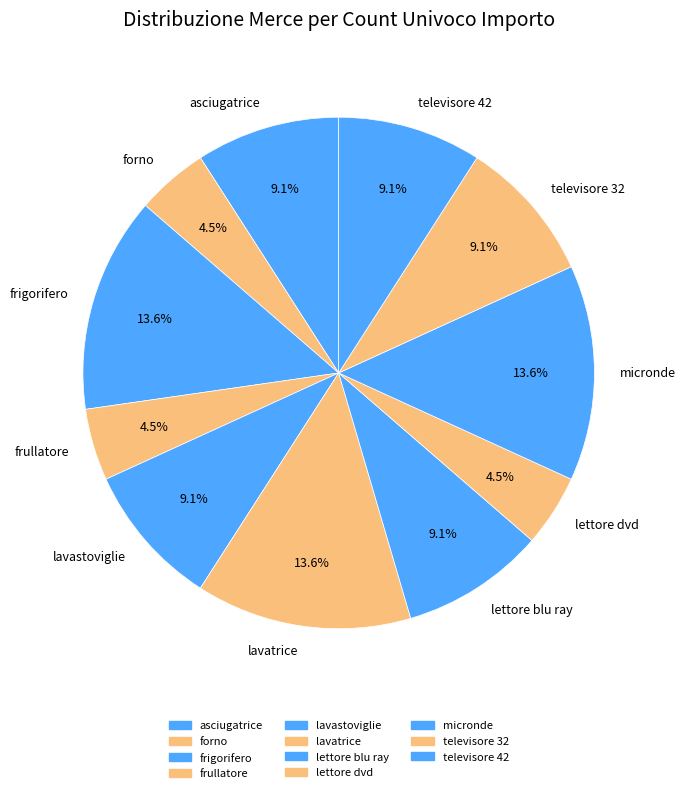

Is frullatore the majority of the pie?

No